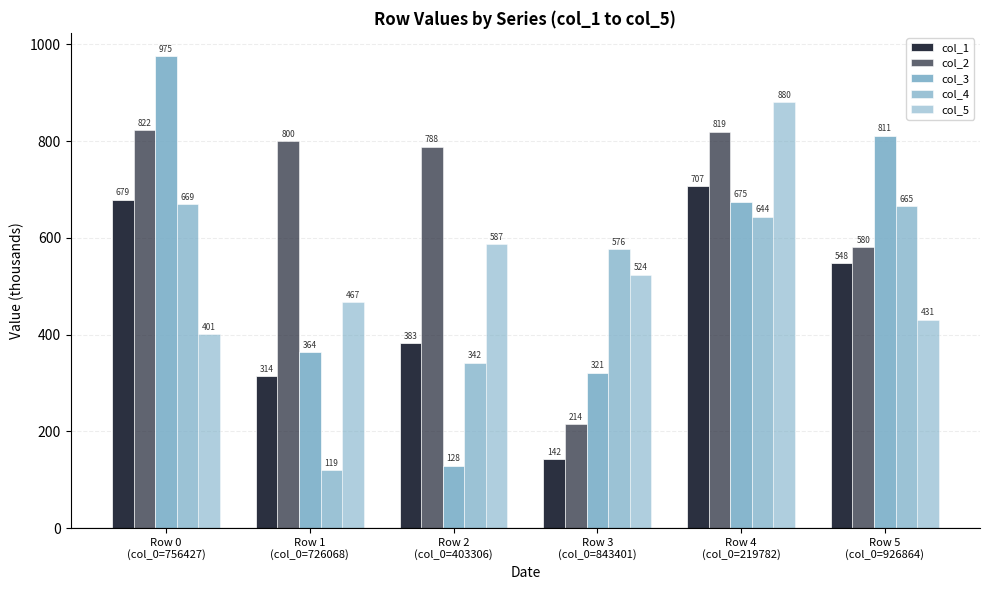

At which category is the sum across all series the highest?

Row 4
(col_0=219782)